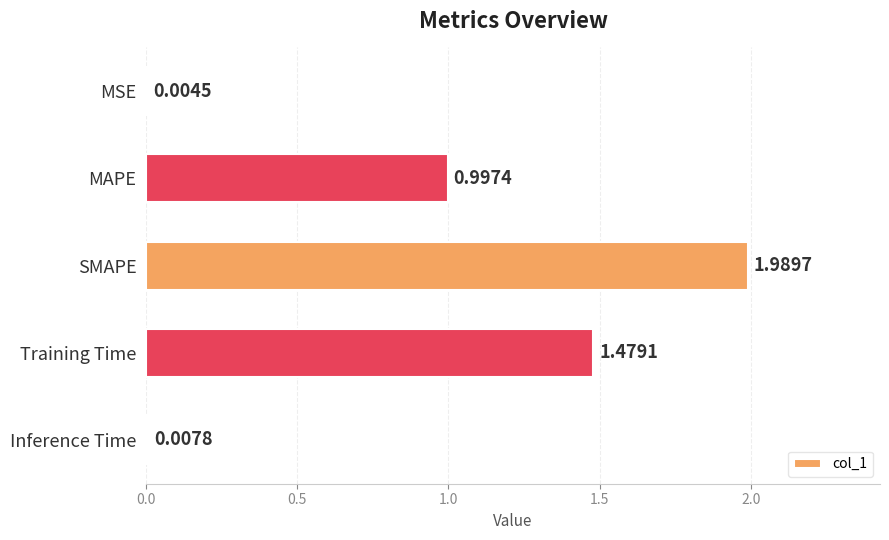

At which label is the value closest to 0?

MSE